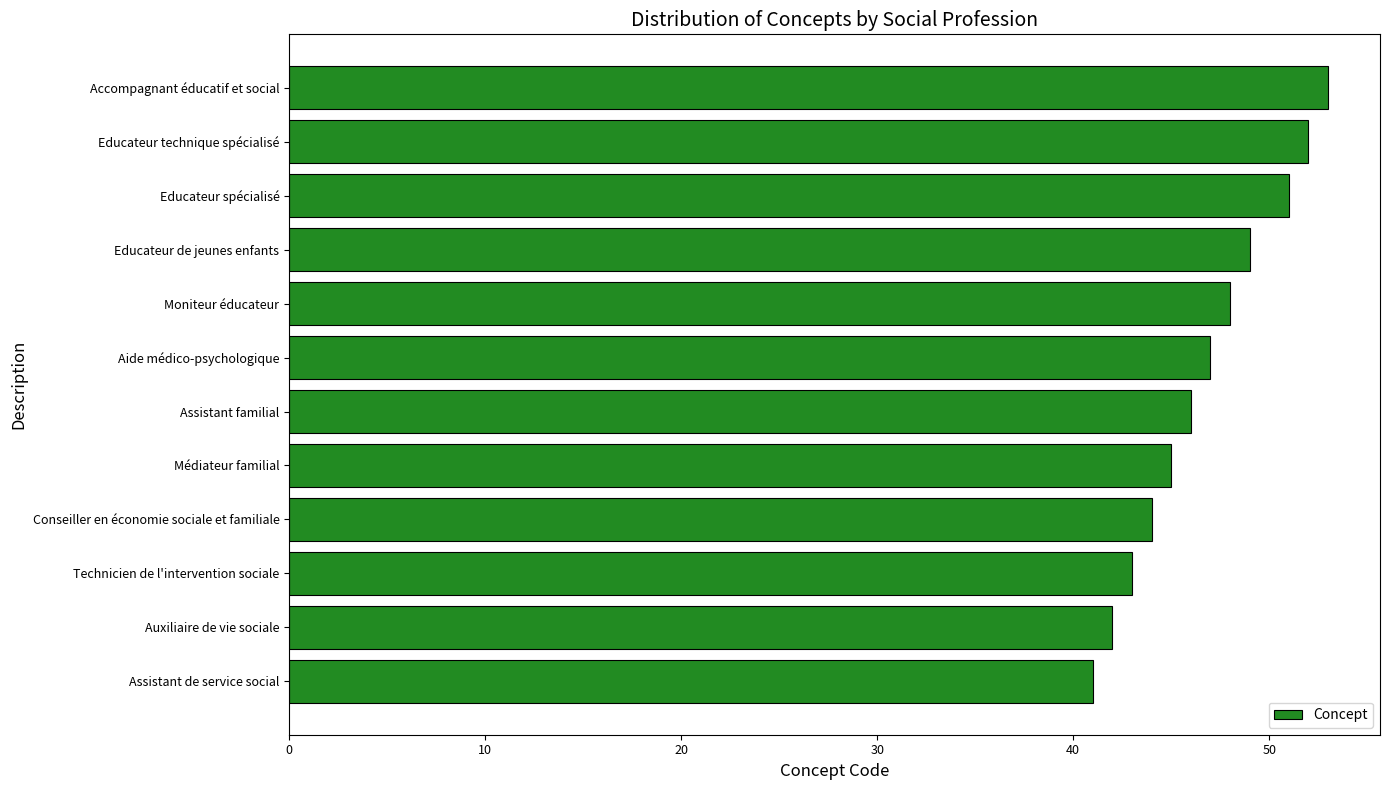

What is the difference between the maximum and minimum values?

12